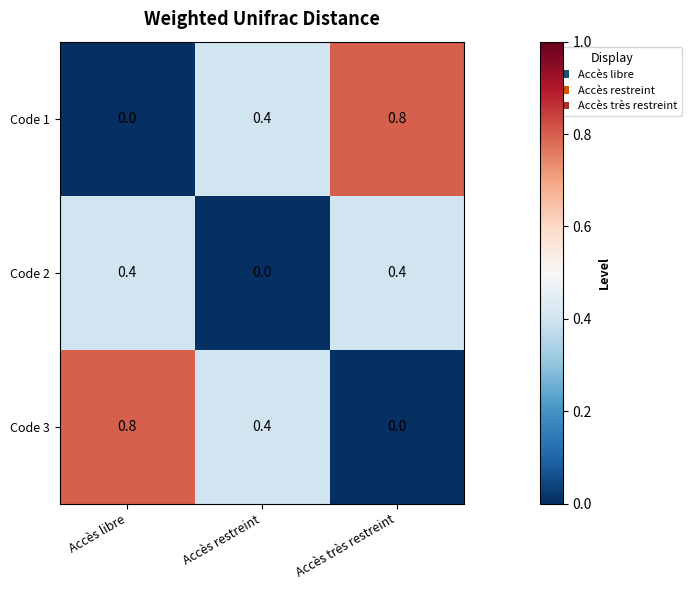

What is the sum of all Code 3 values?

1.2